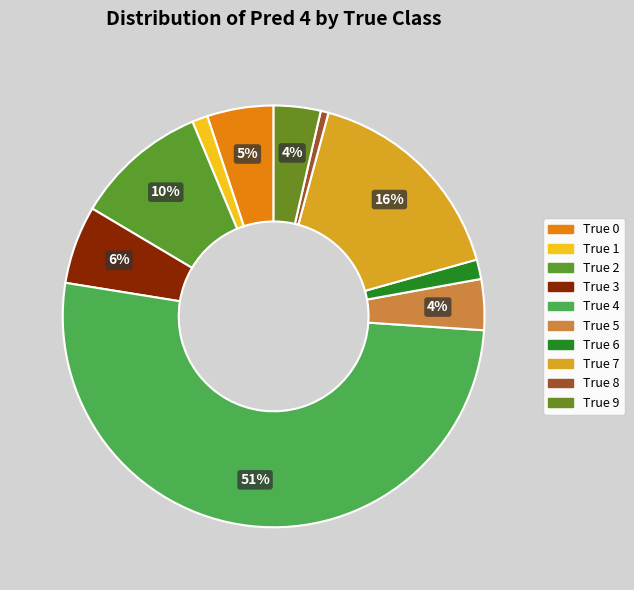

The True 9 slice represents 4% of the pie. True or false?

True